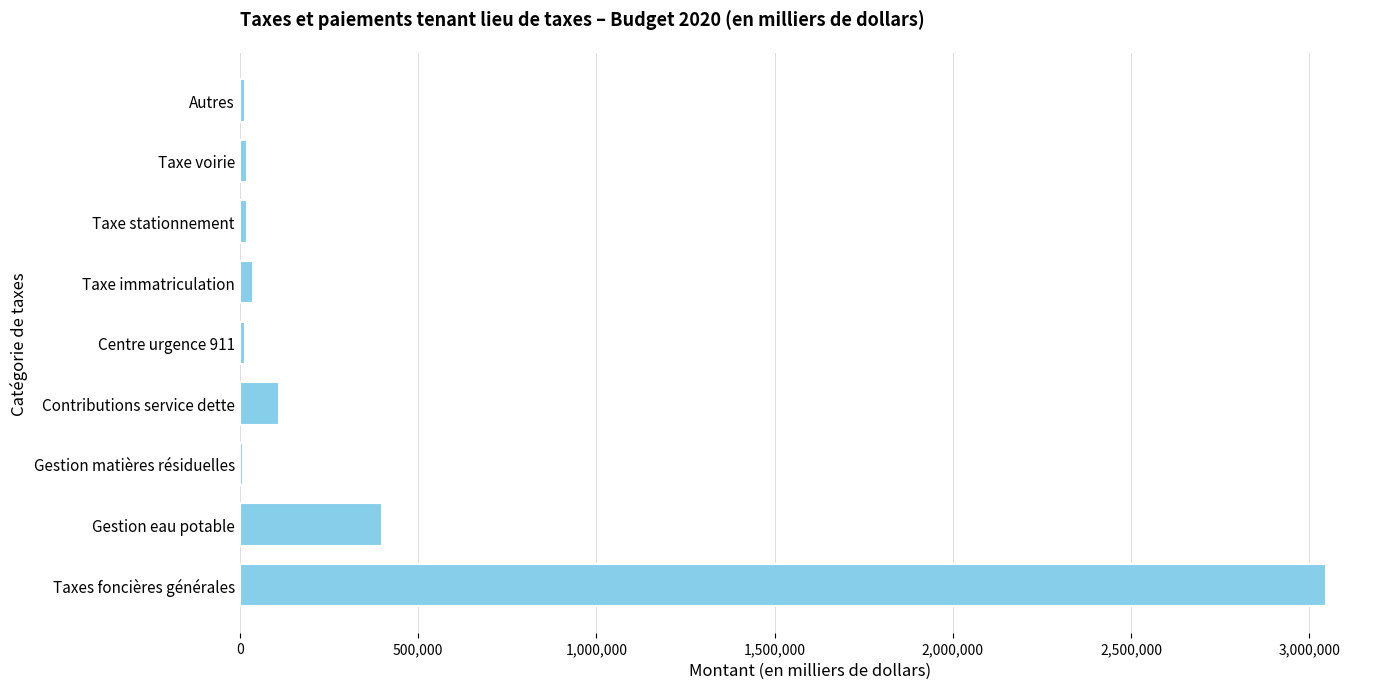

Is it true that the value at Taxes foncières générales is 3045765.4?

True